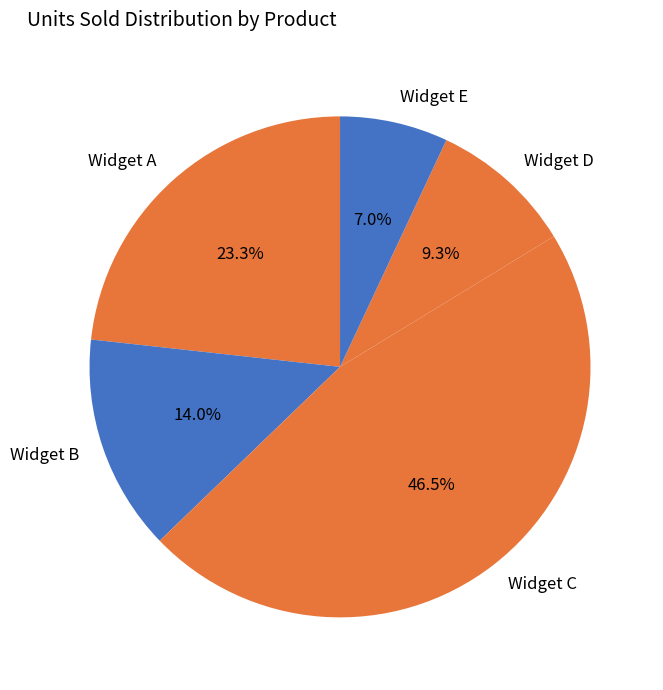

Rank the categories by value from highest to lowest.

Widget C, Widget A, Widget B, Widget D, Widget E